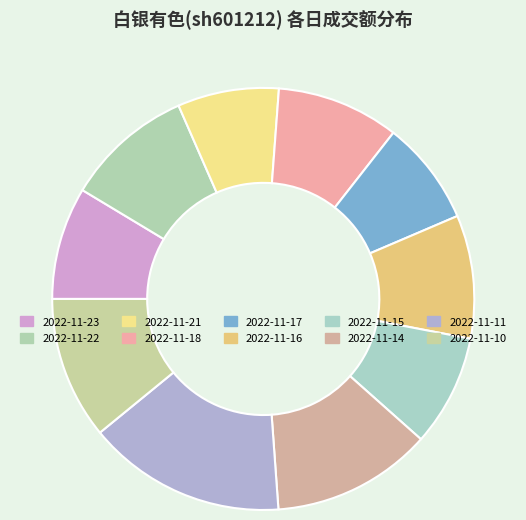

Is 2022-11-16 the majority of the pie?

No